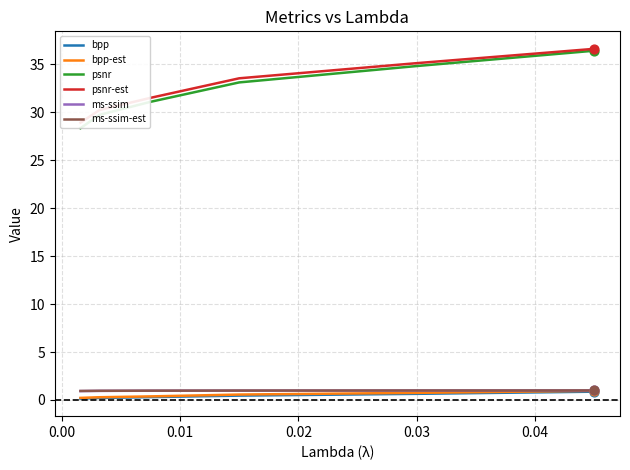

What is the minimum value for ms-ssim-est?

0.9